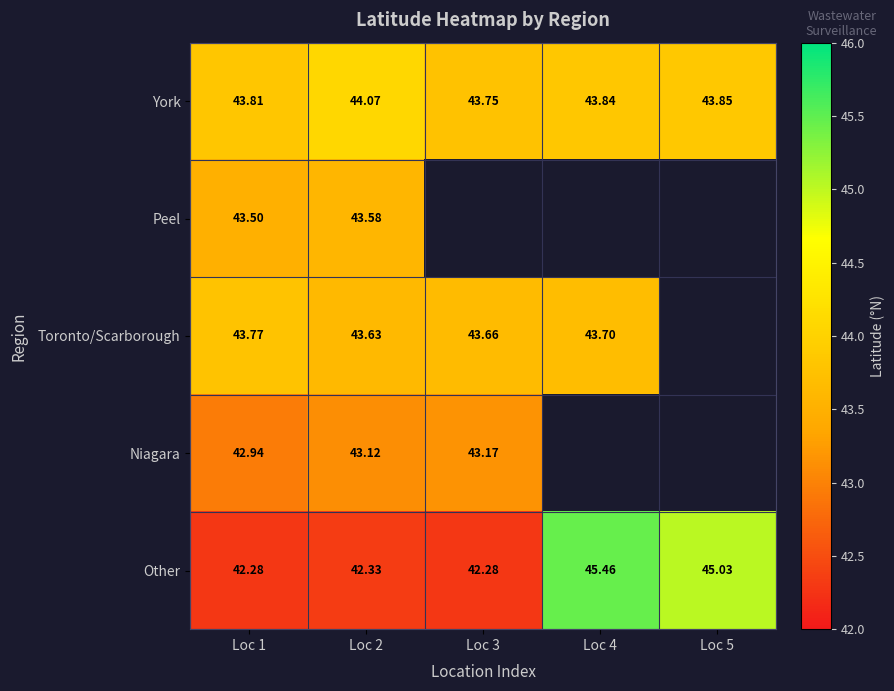

Is the value of Toronto/Scarborough at Loc 3 greater than the value of York at Loc 1?

No